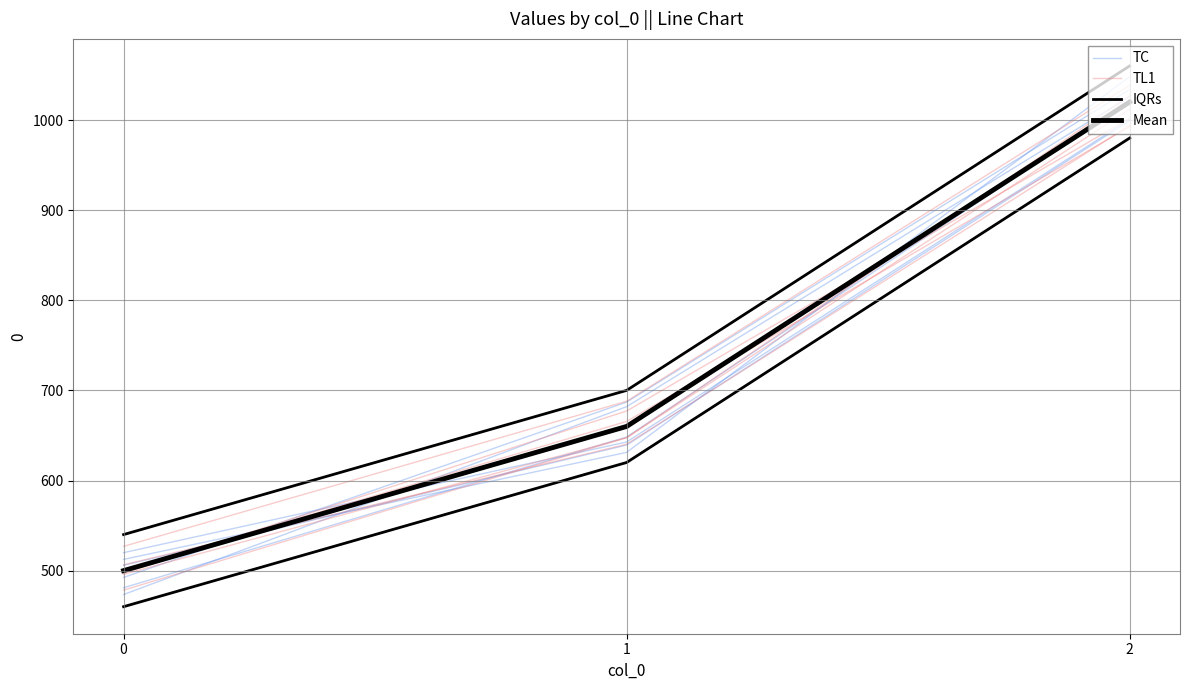

What is the total value across all series at 1?

2694.5